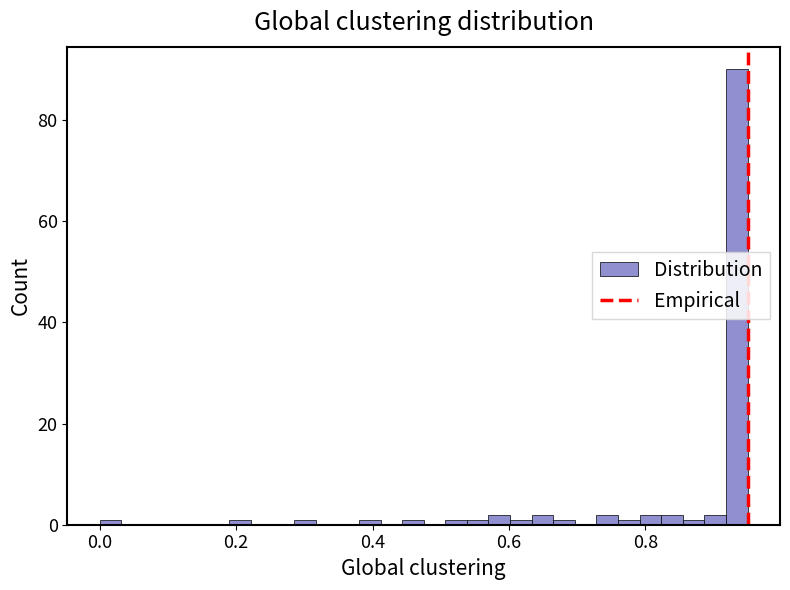

Read against the x-axis, roughly where is the centre of the tallest bar?

0.94